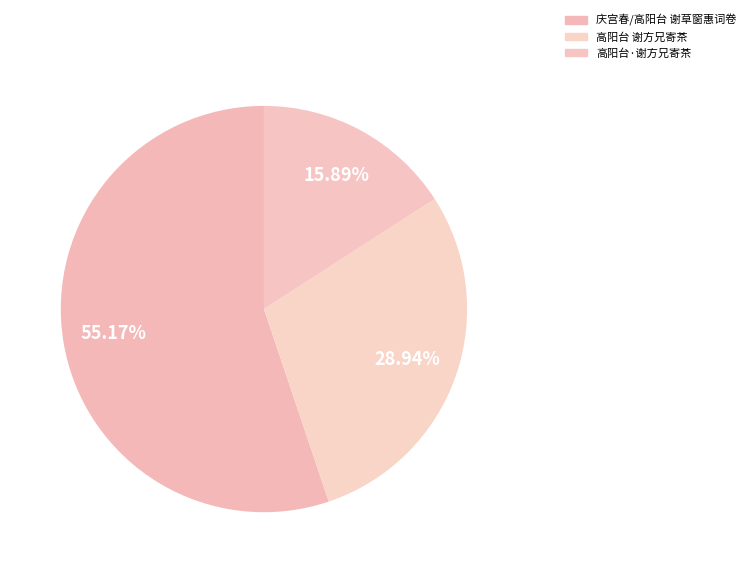

Which slice is the smallest?

高阳台·谢方兄寄茶